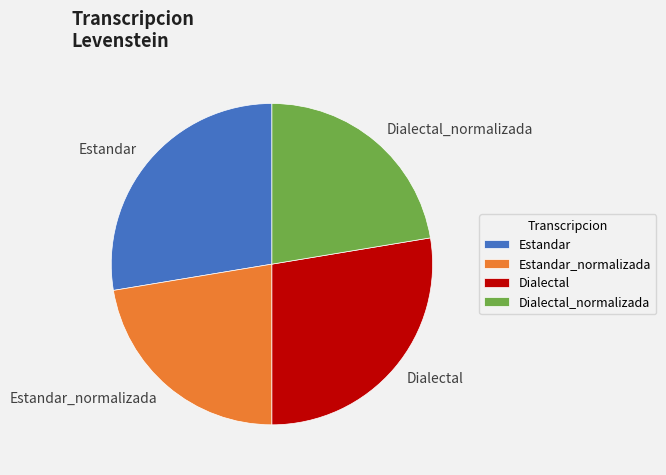

The Dialectal_normalizada slice represents 10% of the pie. True or false?

False